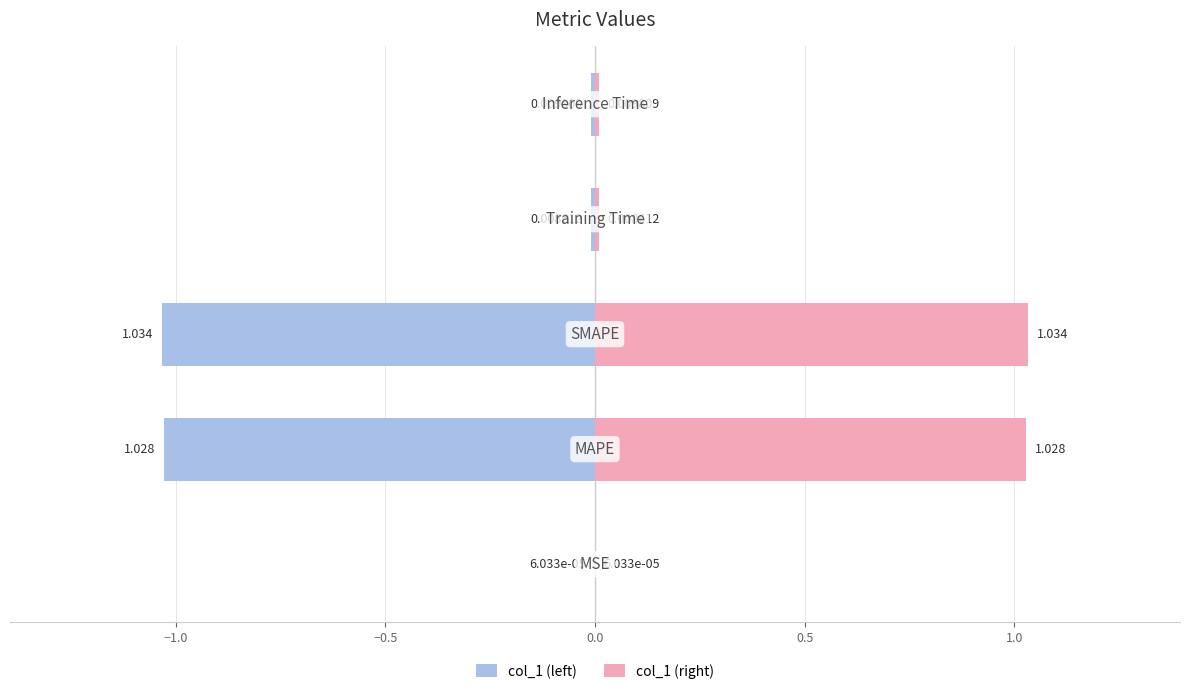

What is the greatest value displayed?

1.0